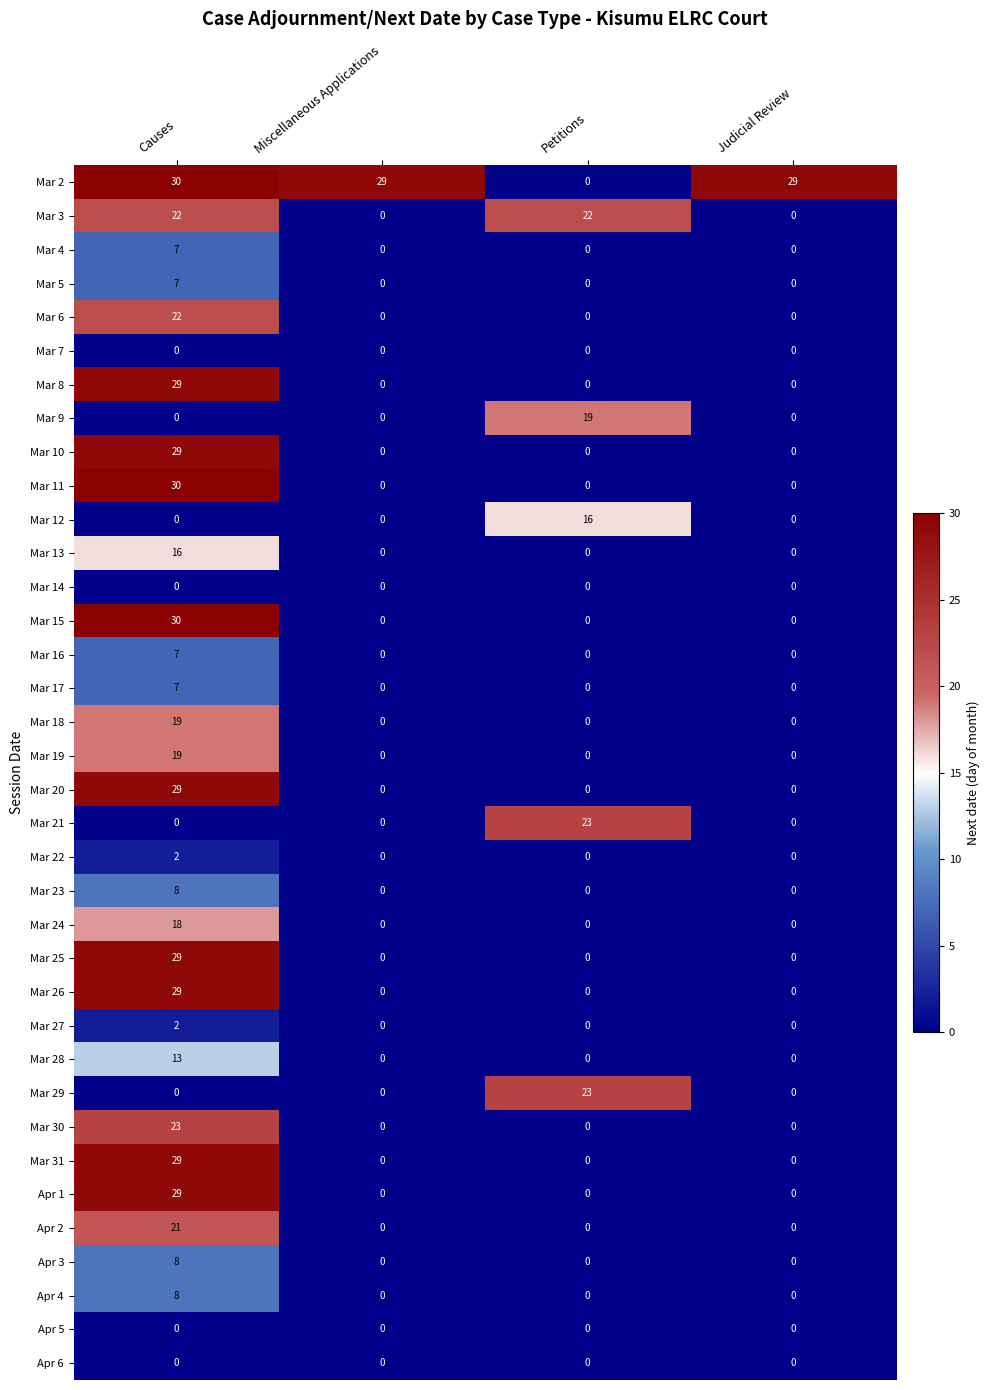

True or false: Mar 19 has a value of 32 at Causes.

False